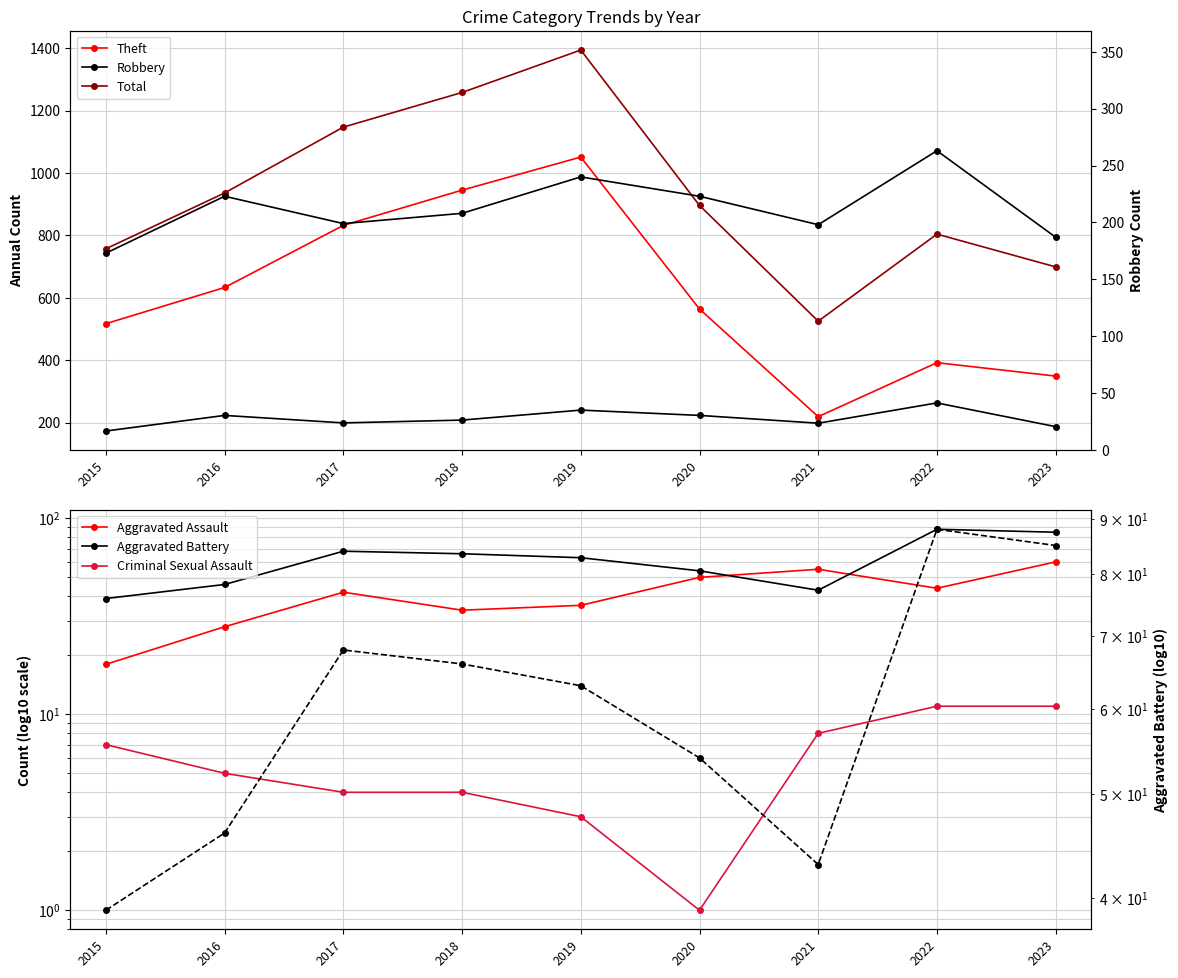

How many values in the Robbery series are below 208?

4